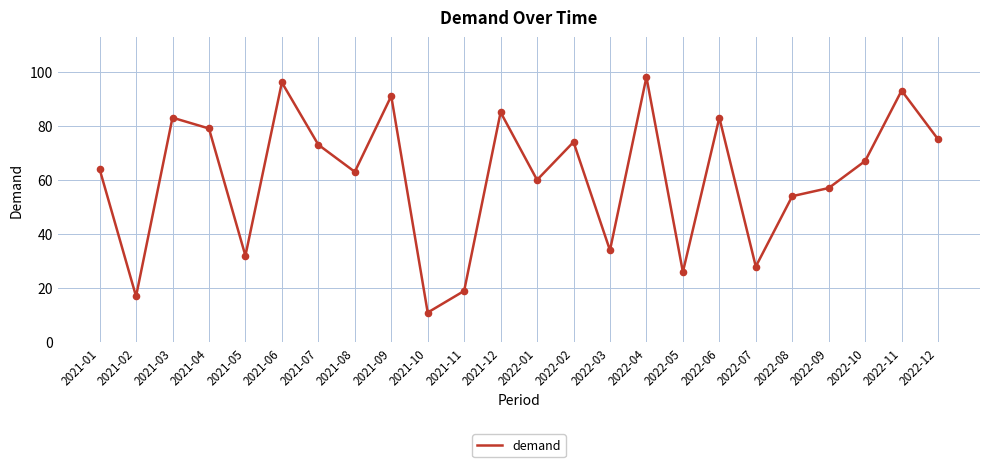

Which has a higher value, 2022-02 or 2021-01?

2022-02